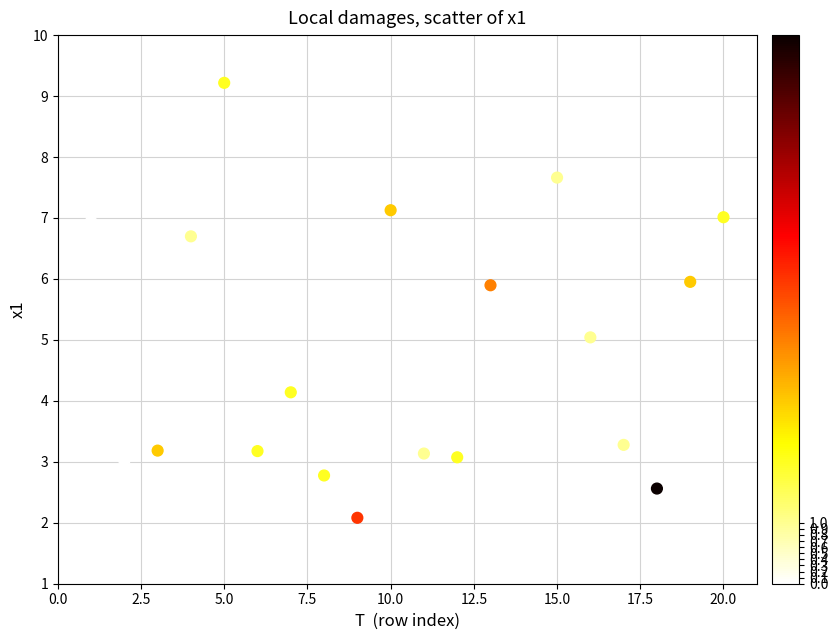

What is the range of Y values (max minus min)?

7.1